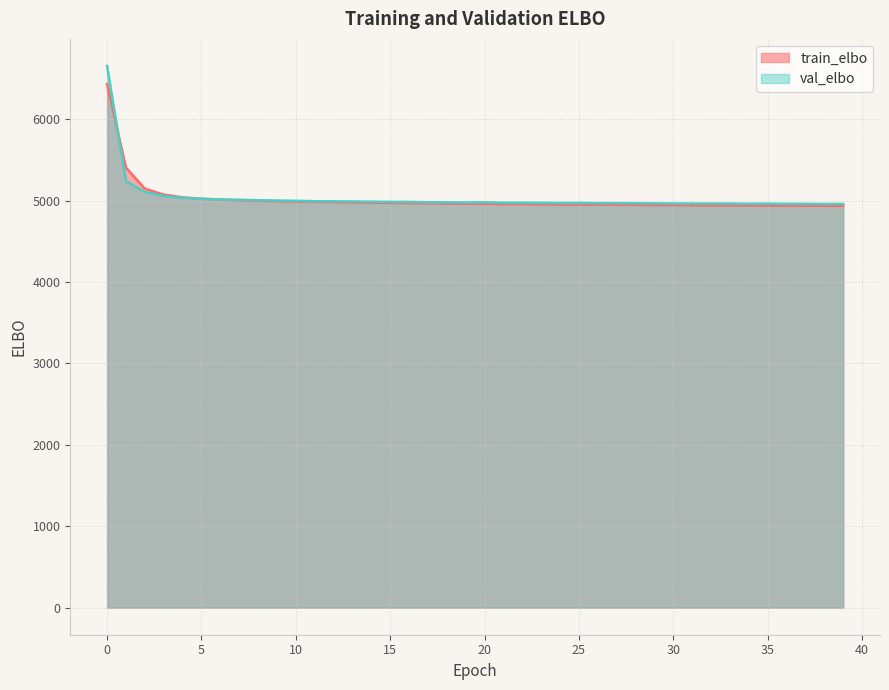

List the labels in order of val_elbo value, largest first.

0, 1, 2, 3, 4, 5, 6, 7, 8, 9, 10, 11, 12, 13, 14, 15, 16, 17, 18, 20, 19, 21, 22, 23, 25, 24, 26, 27, 28, 29, 30, 31, 32, 33, 35, 34, 36, 37, 39, 38